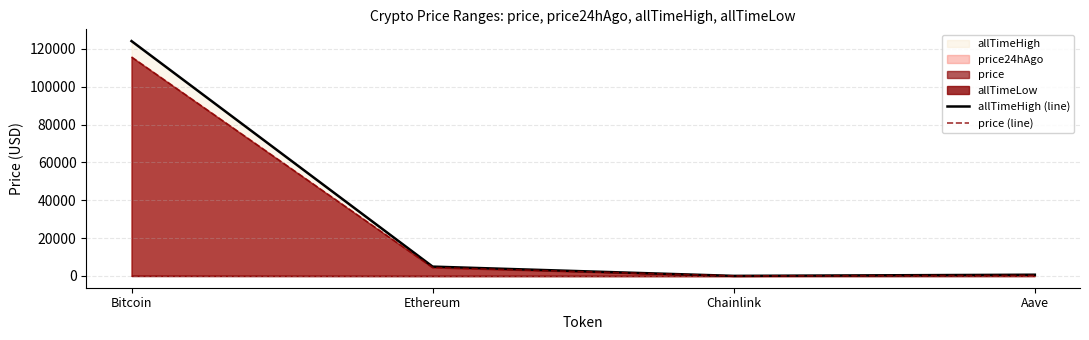

Does the chart have visible grid lines?

Yes